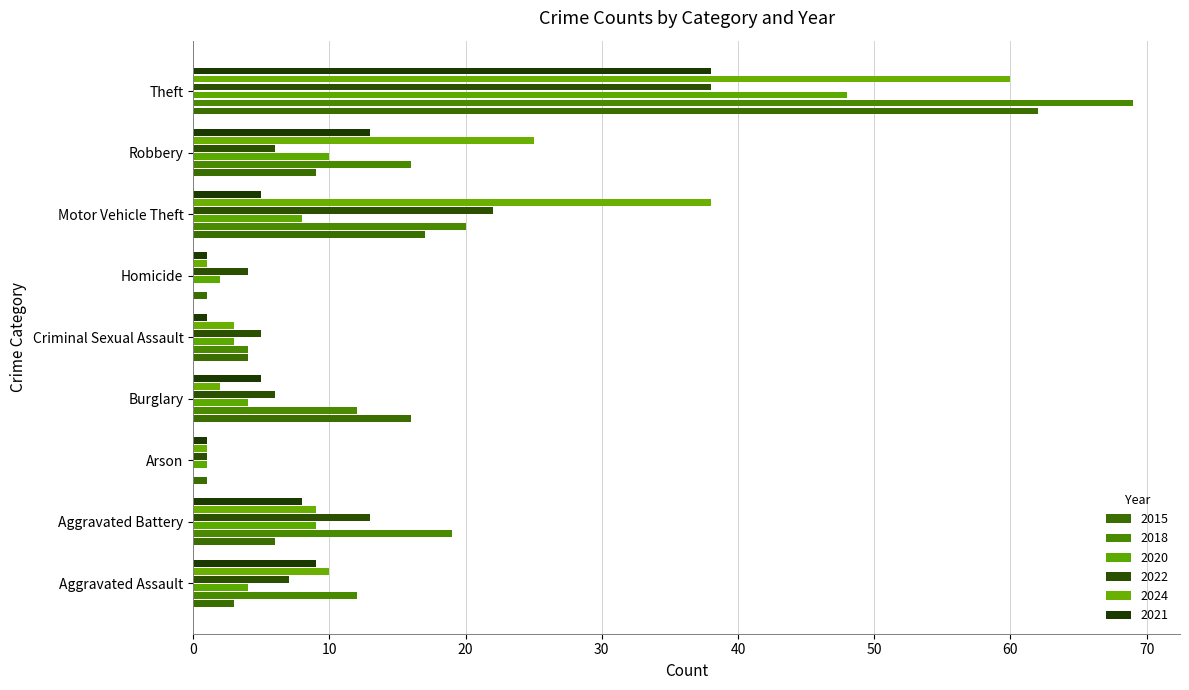

How many distinct data groups are displayed?

6